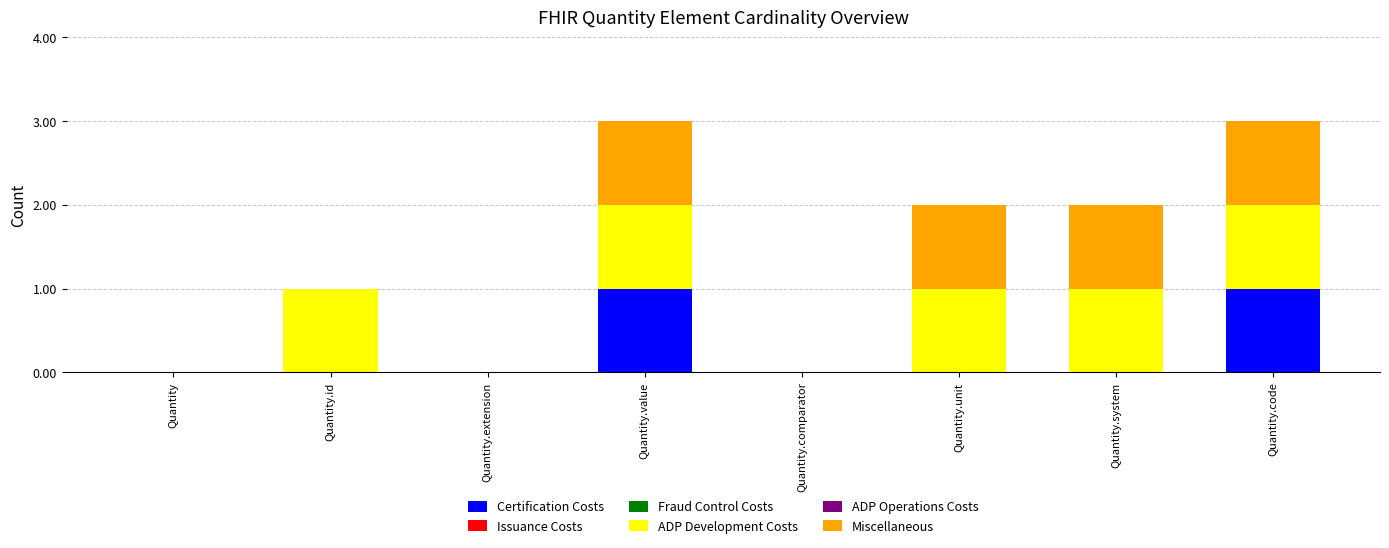

What is the total value across all series at Quantity.code?

3